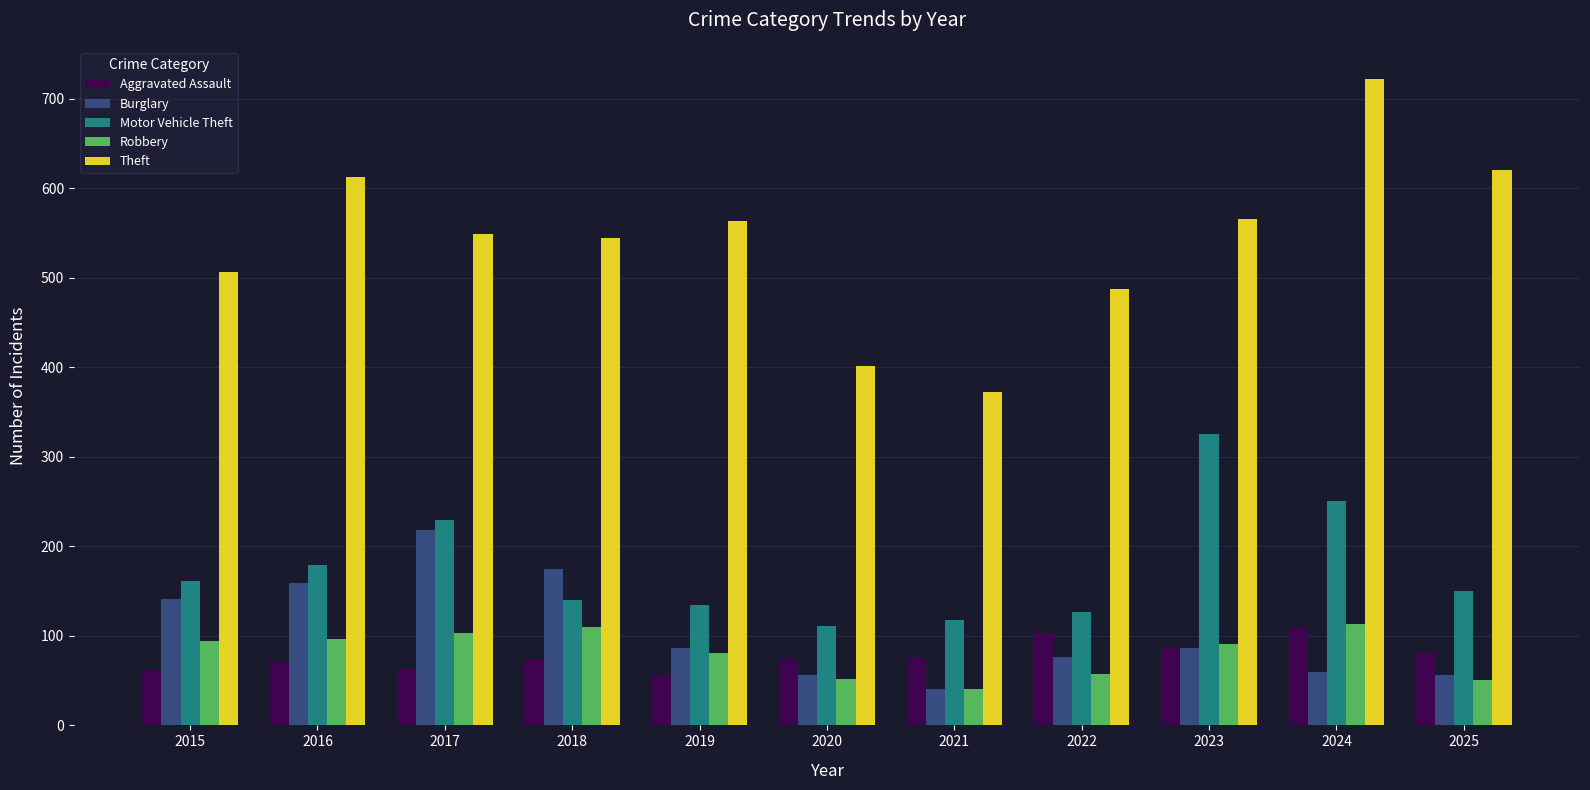

What is the approximate value of Motor Vehicle Theft at 2021, to the nearest 10?

120